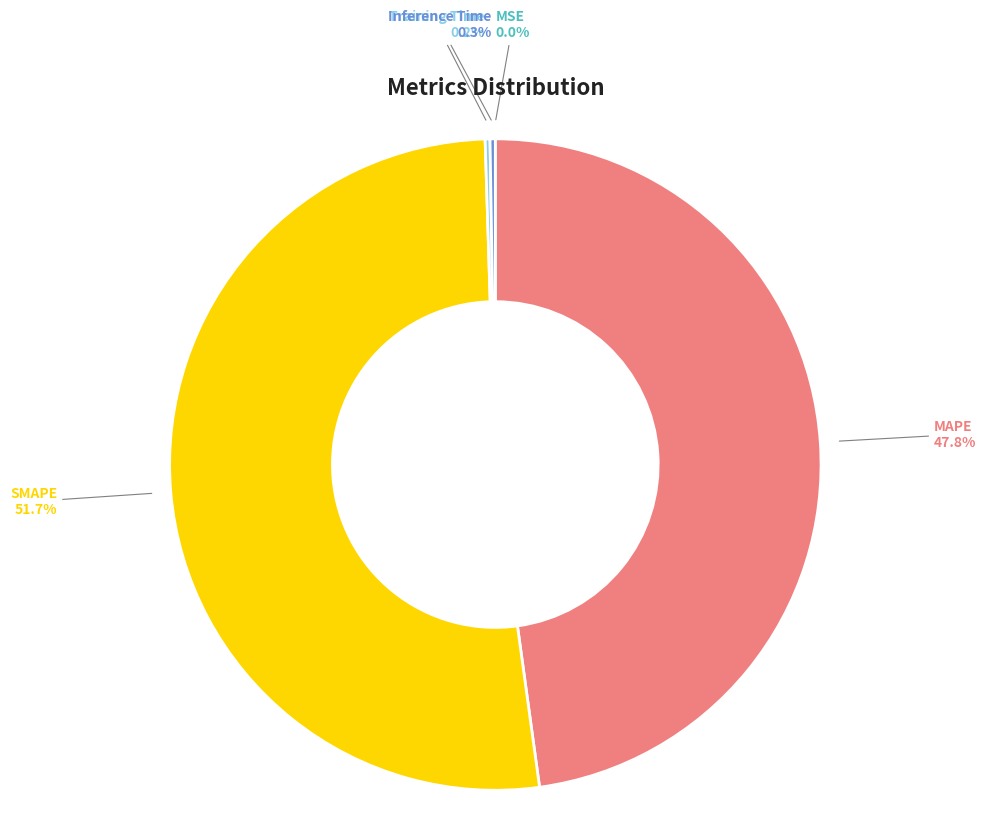

Which category has the biggest portion of the pie?

SMAPE